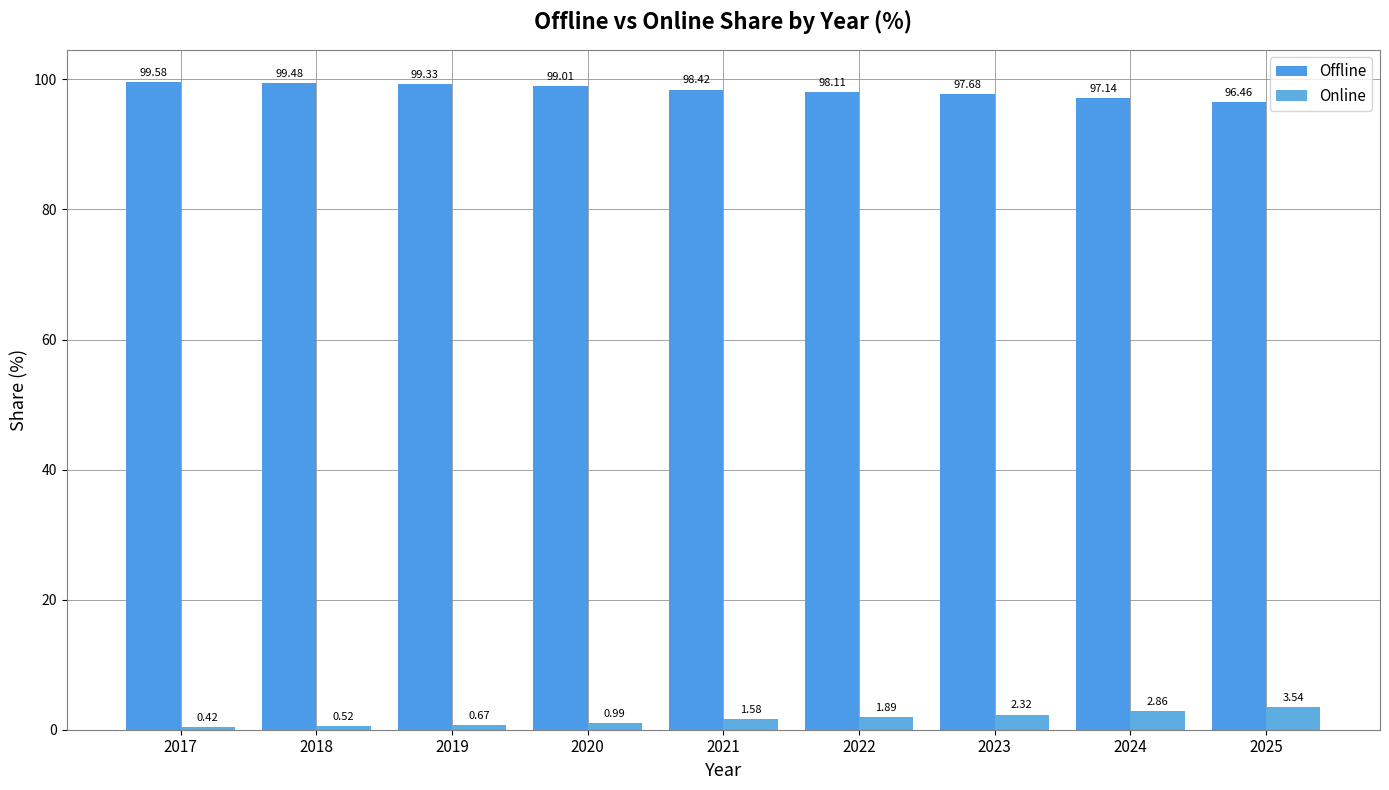

Rank the series by their maximum value, from lowest to highest.

Online, Offline